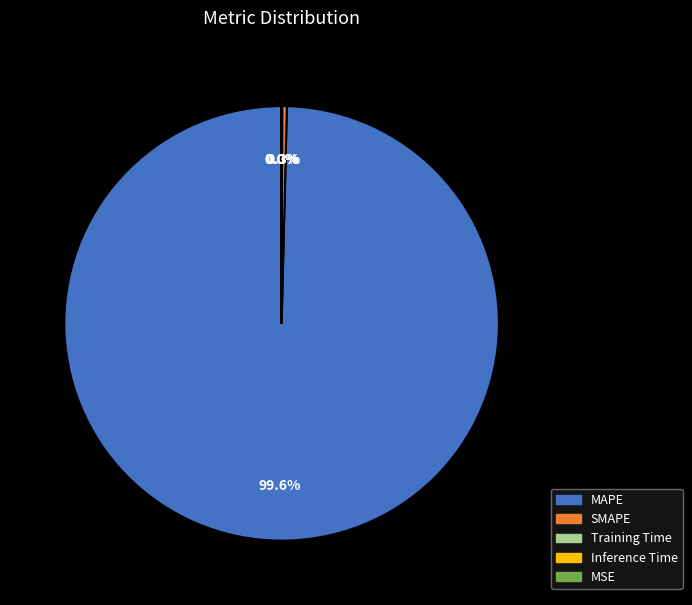

True or false: MAPE accounts for 100% of the total.

True